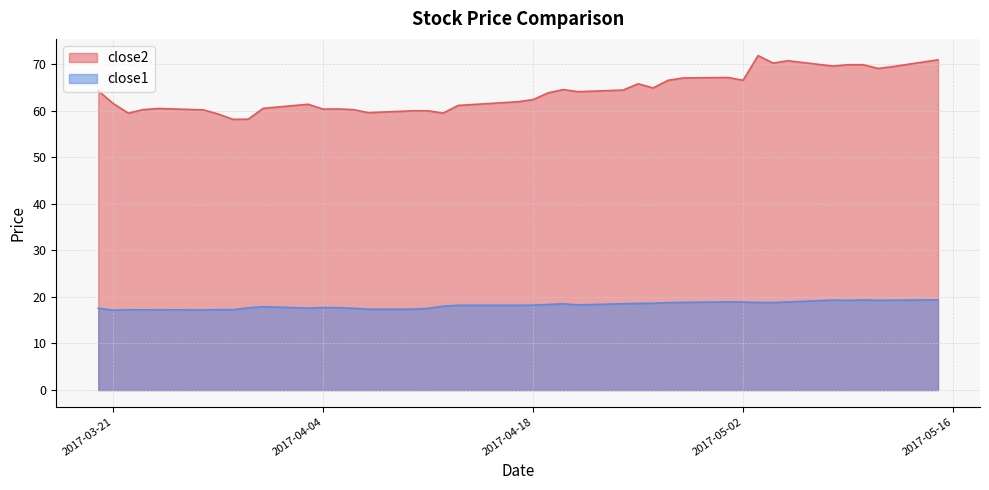

How many interior local valleys does the close2 series have?

11